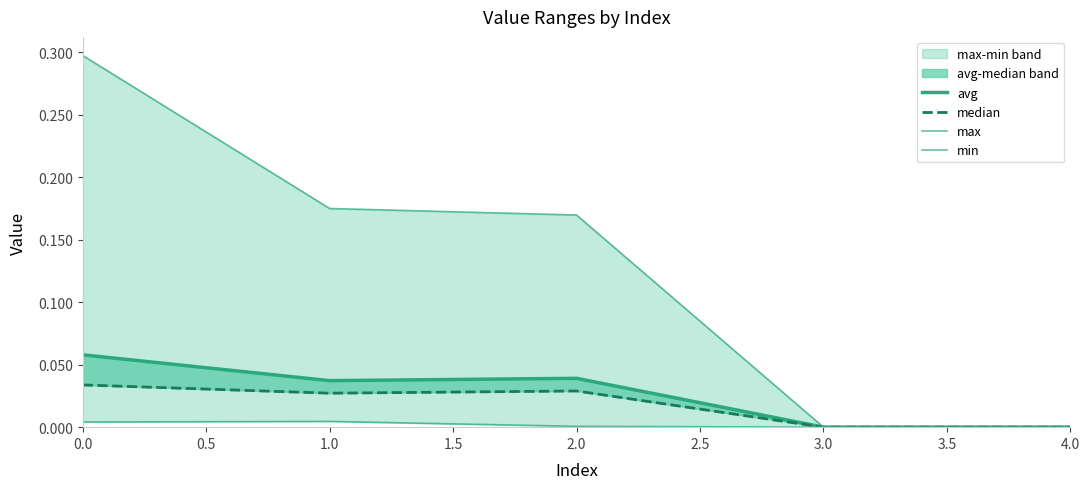

True or false: max has more than 1 interior local peaks.

False